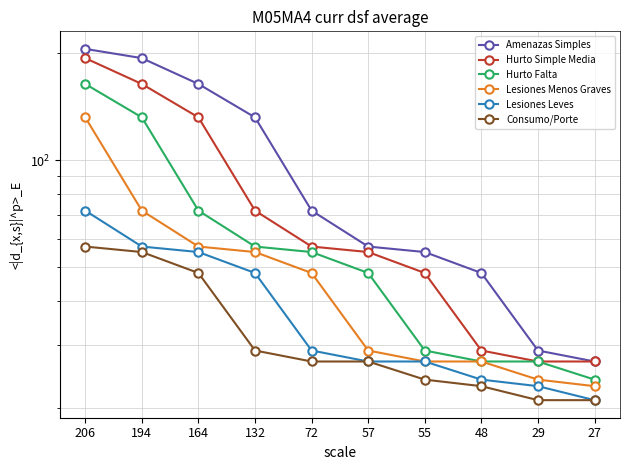

Which category has the highest value across all series?

206